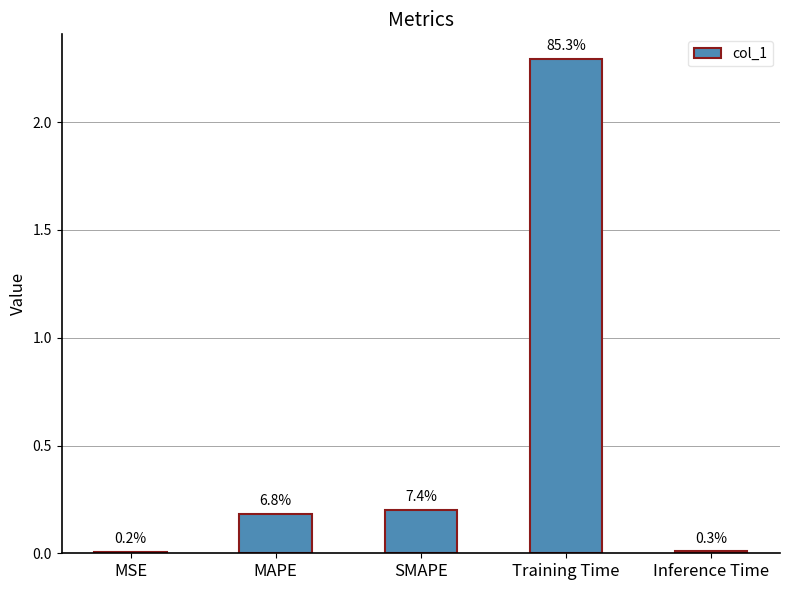

What is the difference between the maximum and minimum values?

2.3